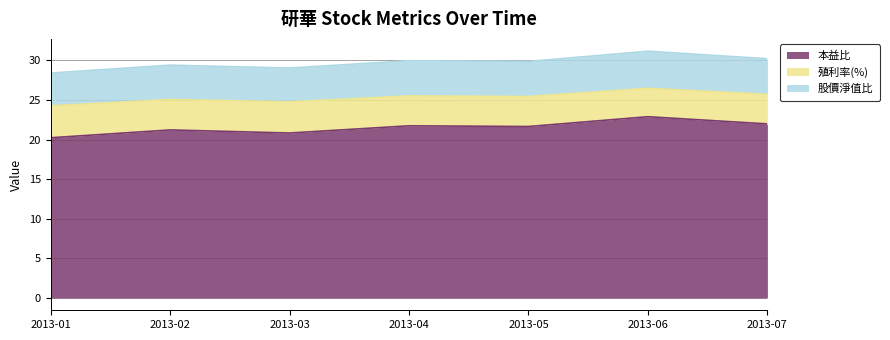

What is the total value across all series at 2013-05?

29.9